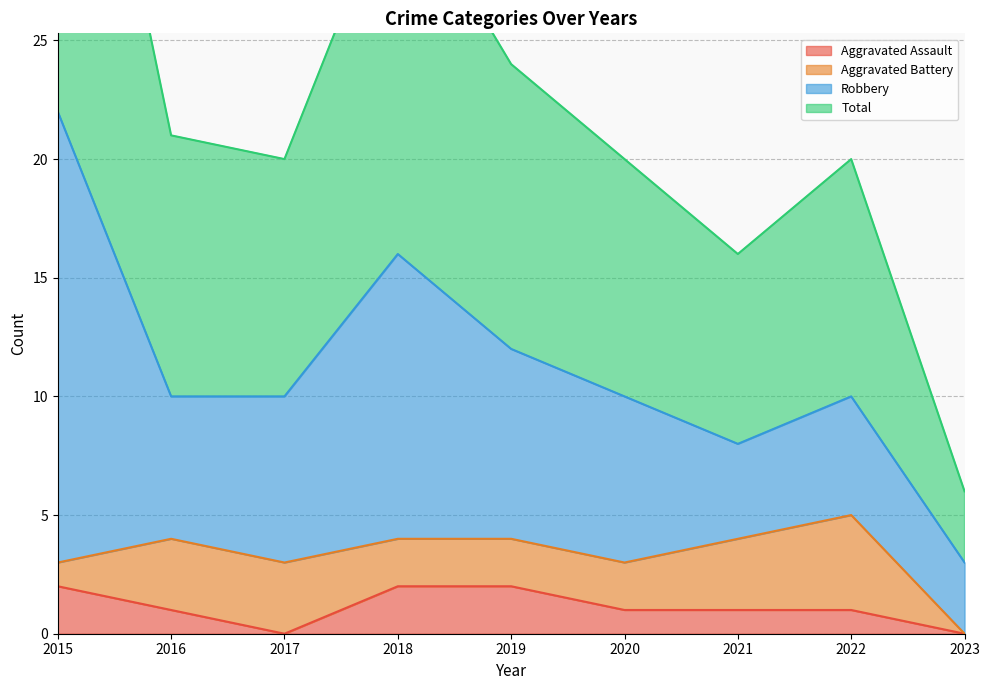

The Aggravated Assault series shows 1 at 2021. True or false?

True